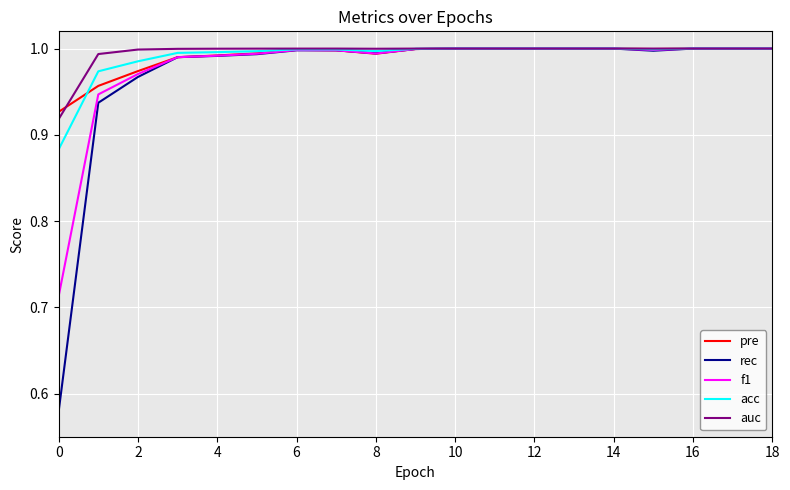

Which series has the widest spread of values?

rec